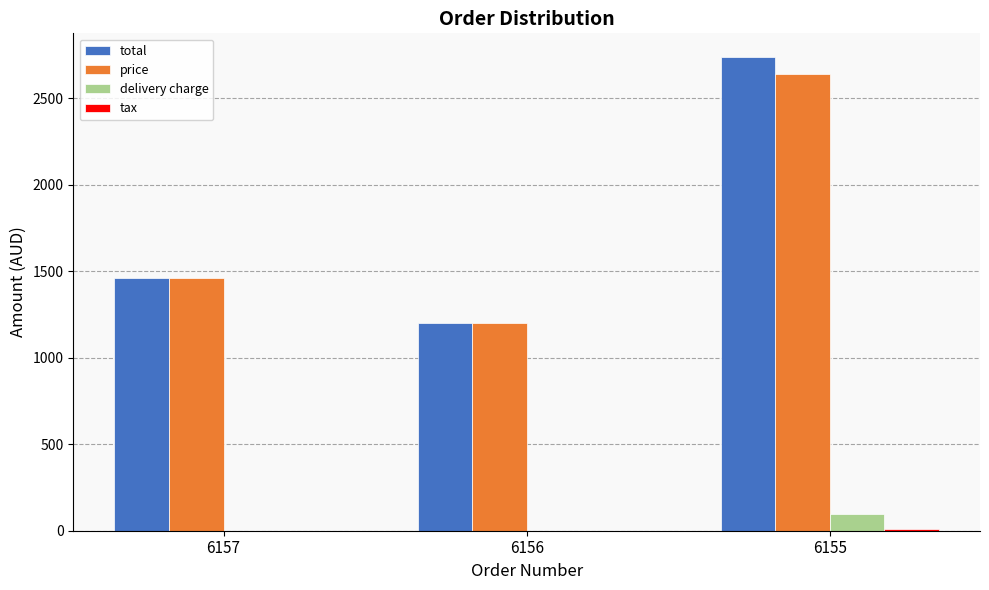

What is the sum of the delivery charge values at 6155 and 6157?

99.0